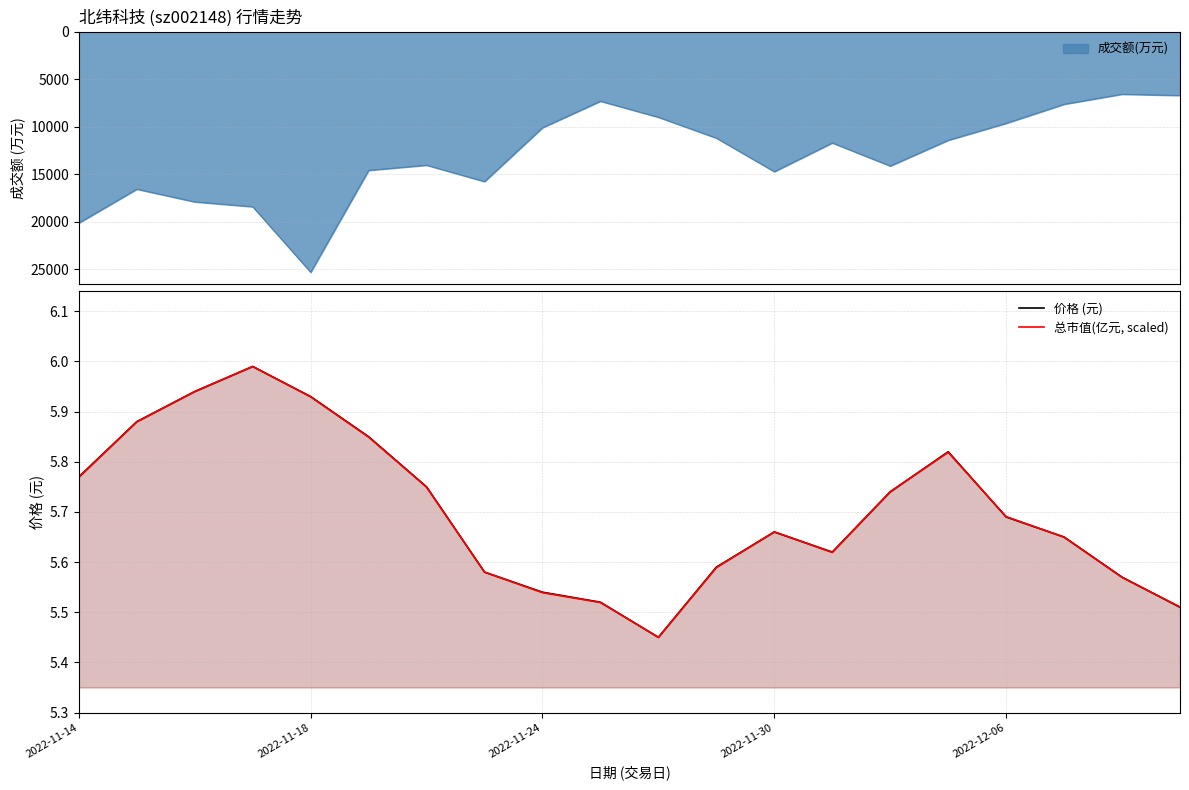

Is it true that 价格 (元) equals 8.8 at 2022-11-14?

False